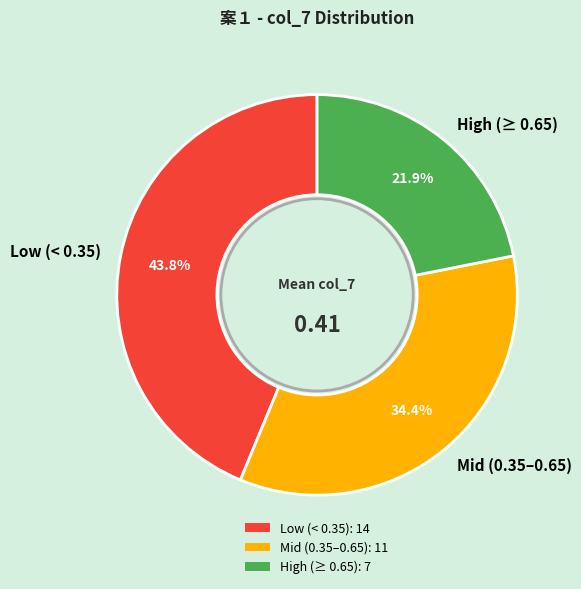

Does High (≥ 0.65) represent more than half of the total?

No